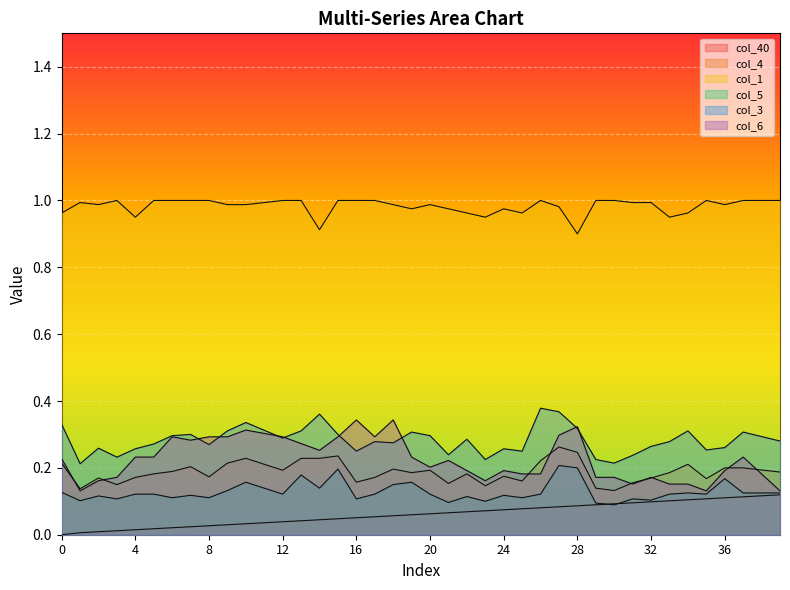

What are all the series names shown in the legend?

col_40, col_4, col_1, col_5, col_3, col_6